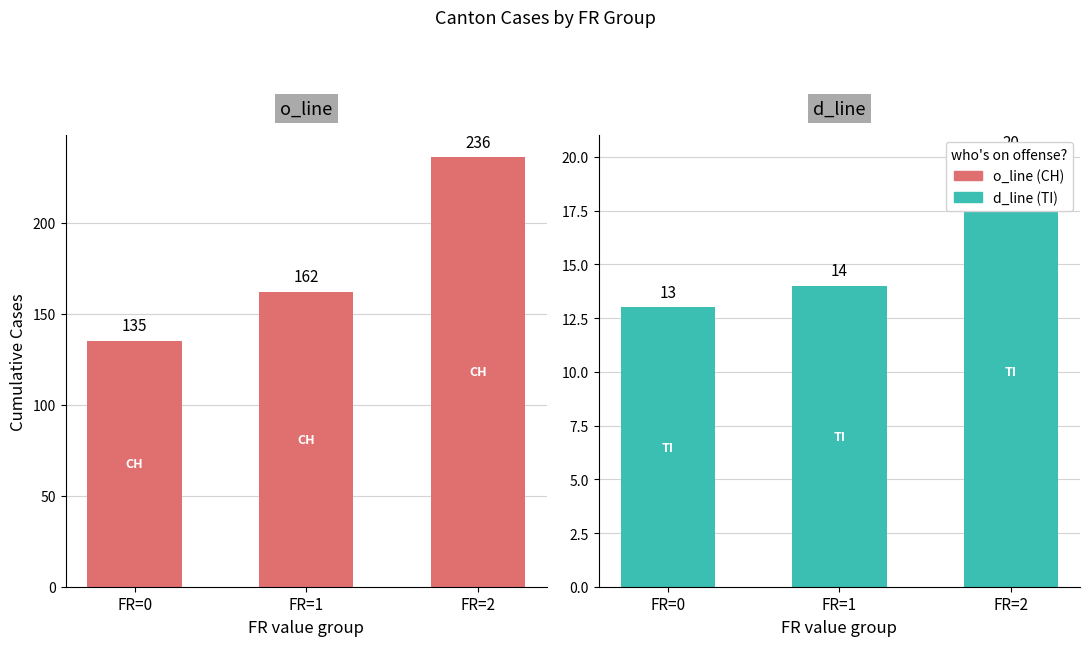

How many bars are there in each group?

2